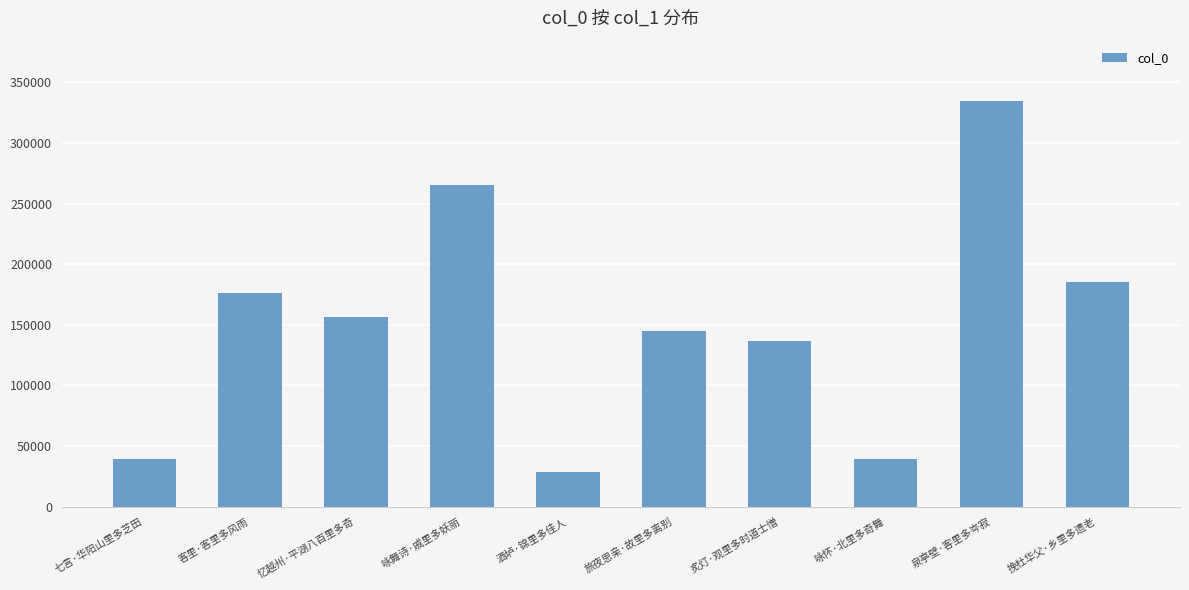

What is the maximum value shown in the chart?

334193